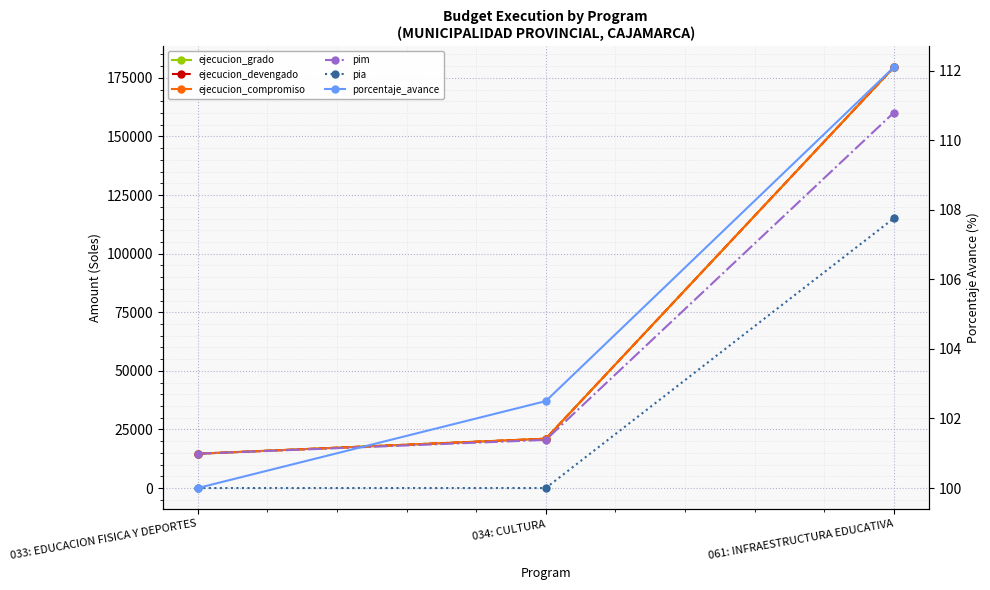

What is the spread (max minus min) of values at 033: EDUCACION FISICA Y DEPORTES?

14641.0